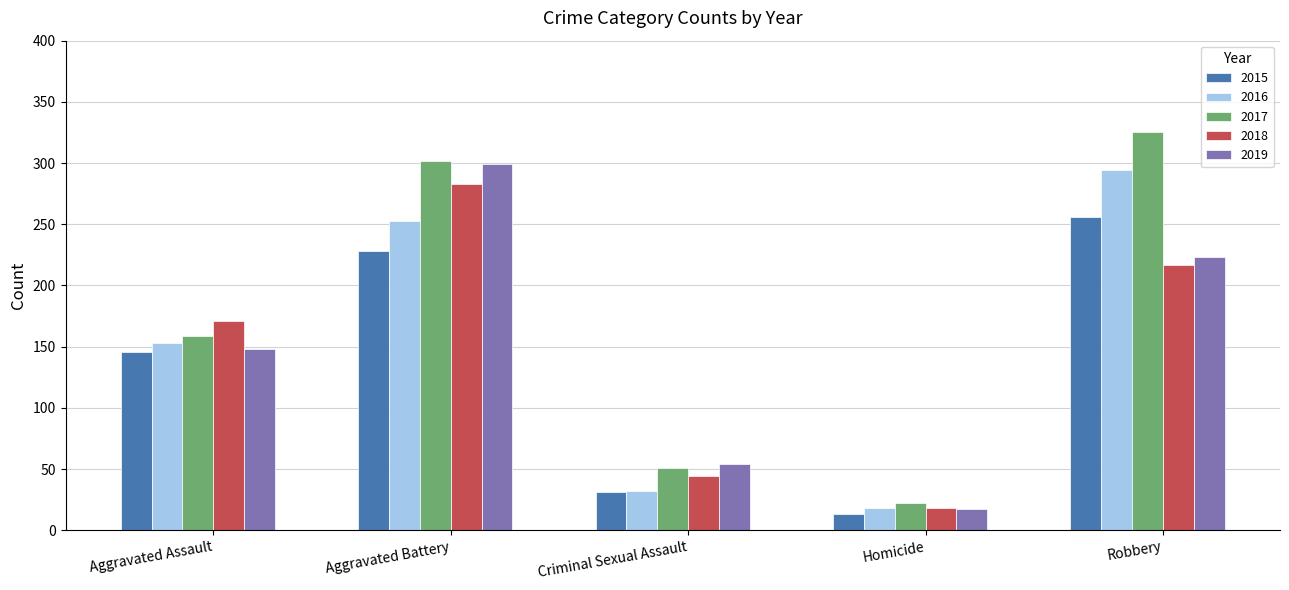

What is the label of the 3rd bar from the left?

Criminal Sexual Assault